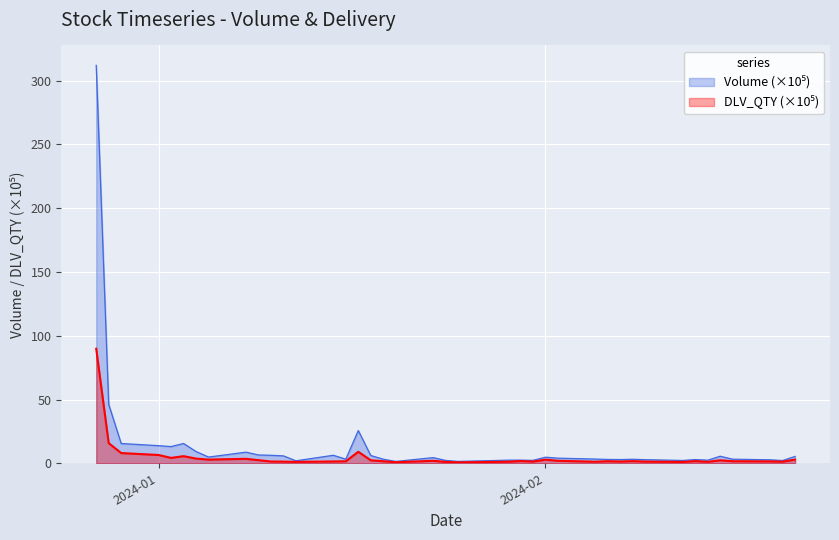

What is the maximum value shown in the chart?

312.1